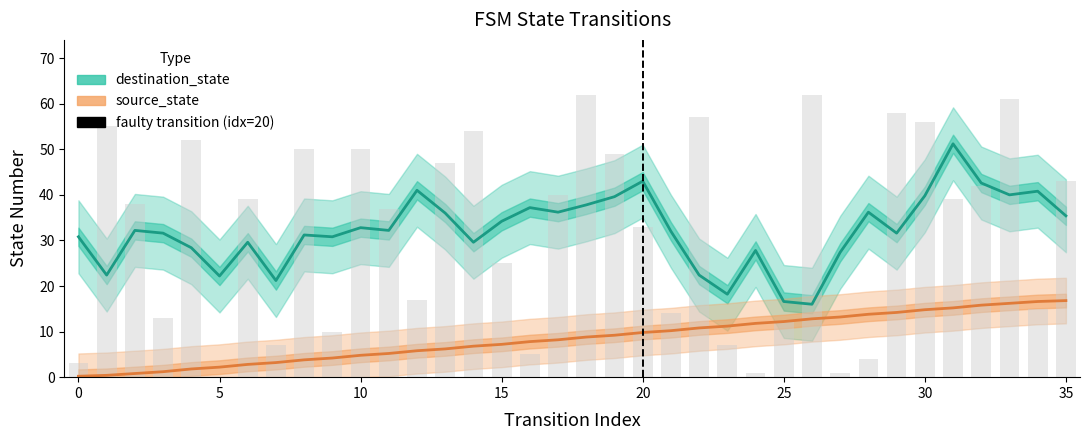

Is it true that destination_state (estimate) equals 42.6 at 32?

True